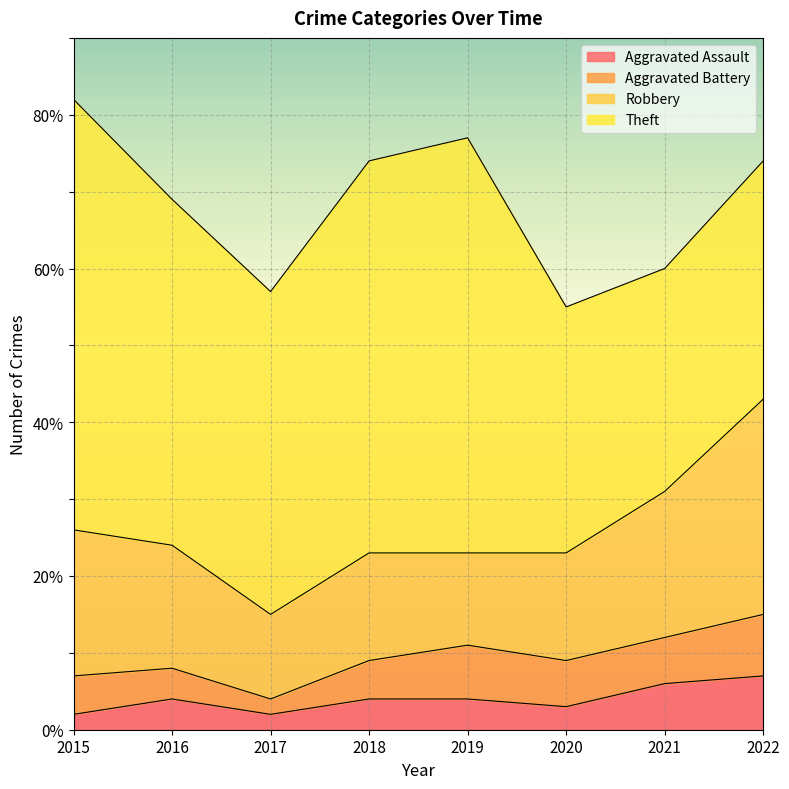

Which series changed the most between 2015 and 2018?

Robbery